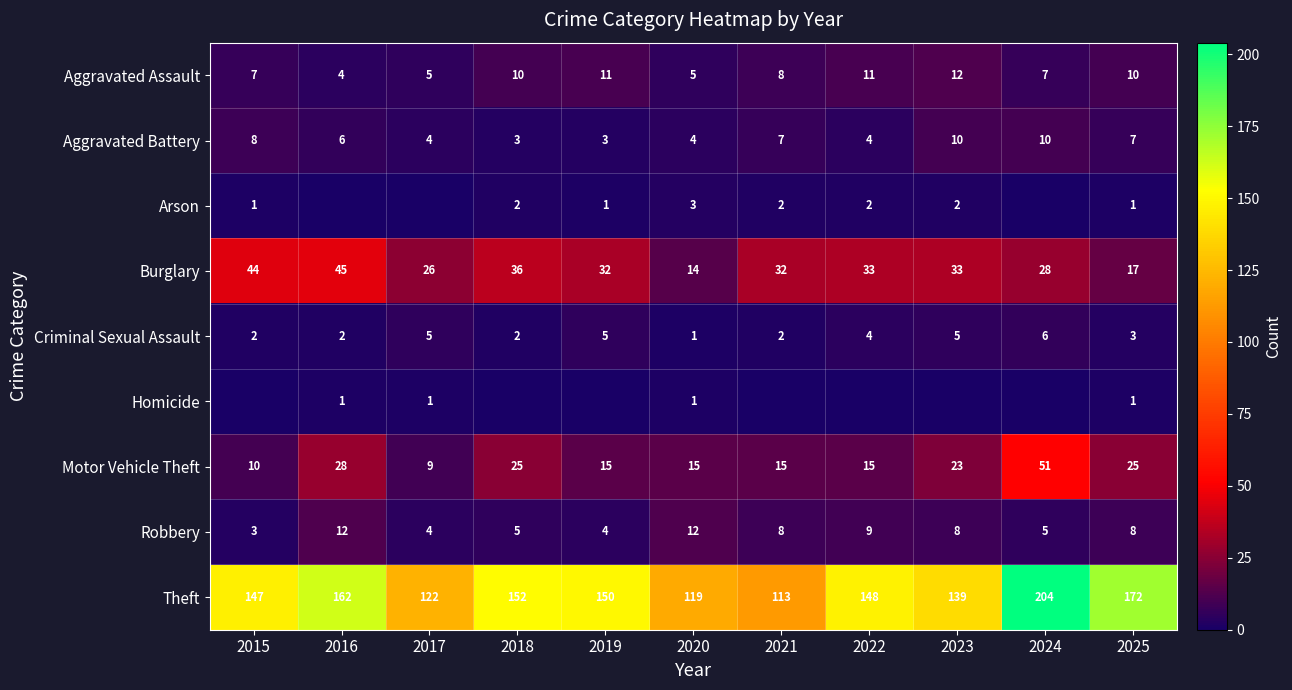

Is the value of Motor Vehicle Theft at 2018 greater than the value of Arson at 2022?

Yes